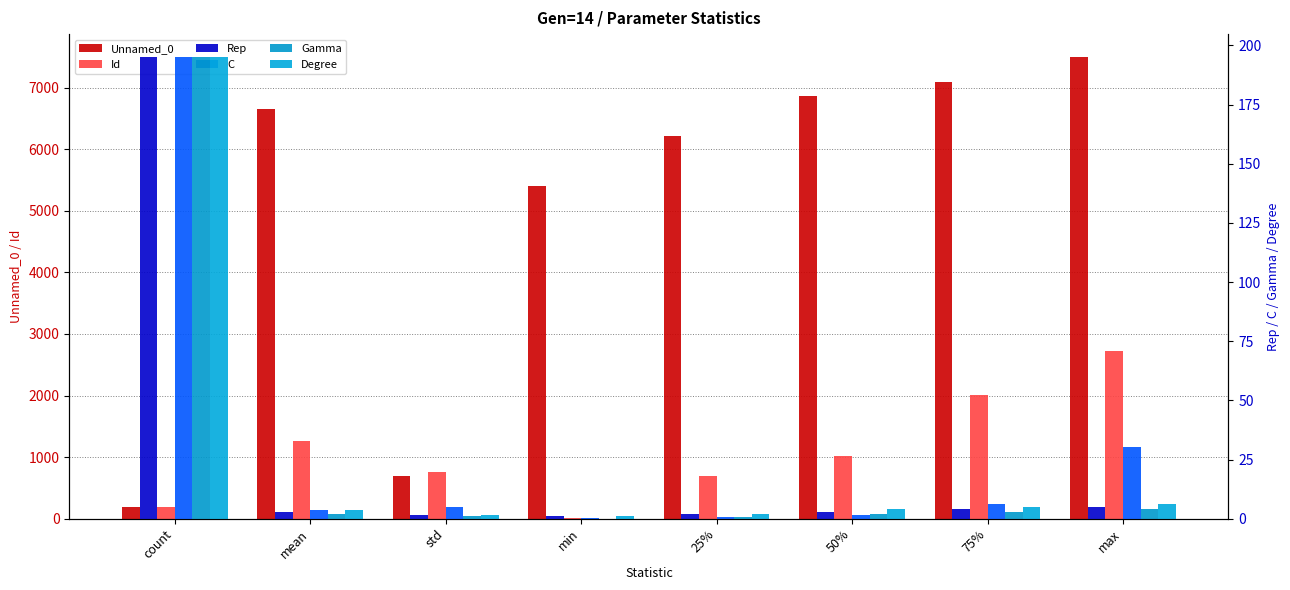

Where is Id nearest to the value 1367?

mean